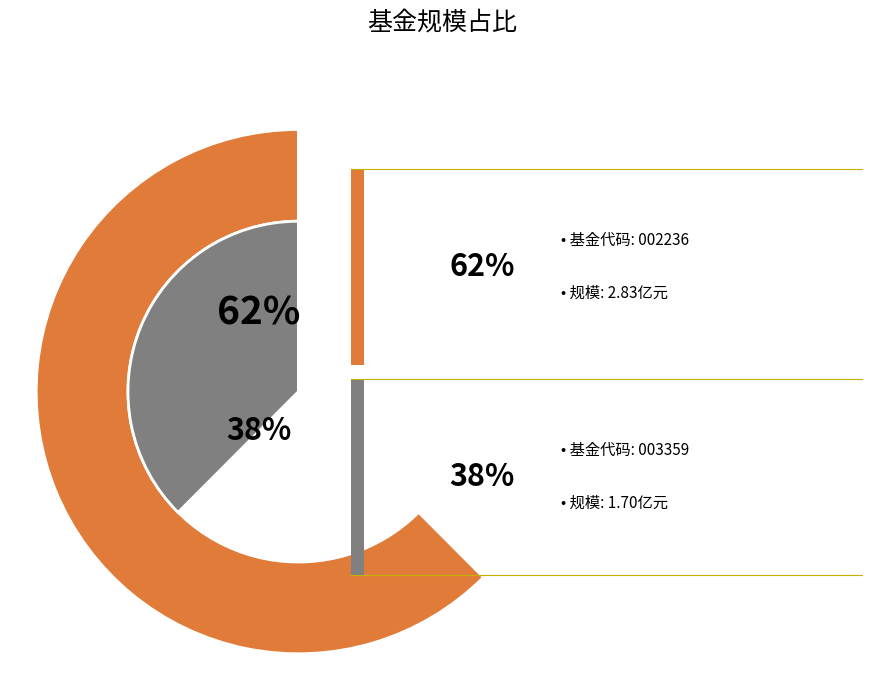

To the nearest percent, what is the difference between the 大成中证360互联网+大数据100指数C and 大成中证360互联网+大数据100指数A slice percentages?

25%